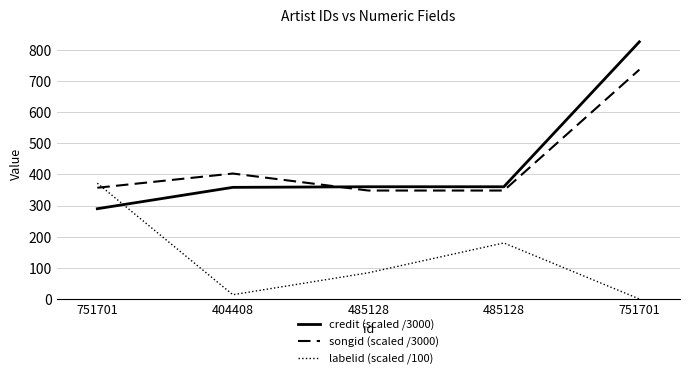

What are all the series names shown in the legend?

credit (scaled /3000), songid (scaled /3000), labelid (scaled /100)